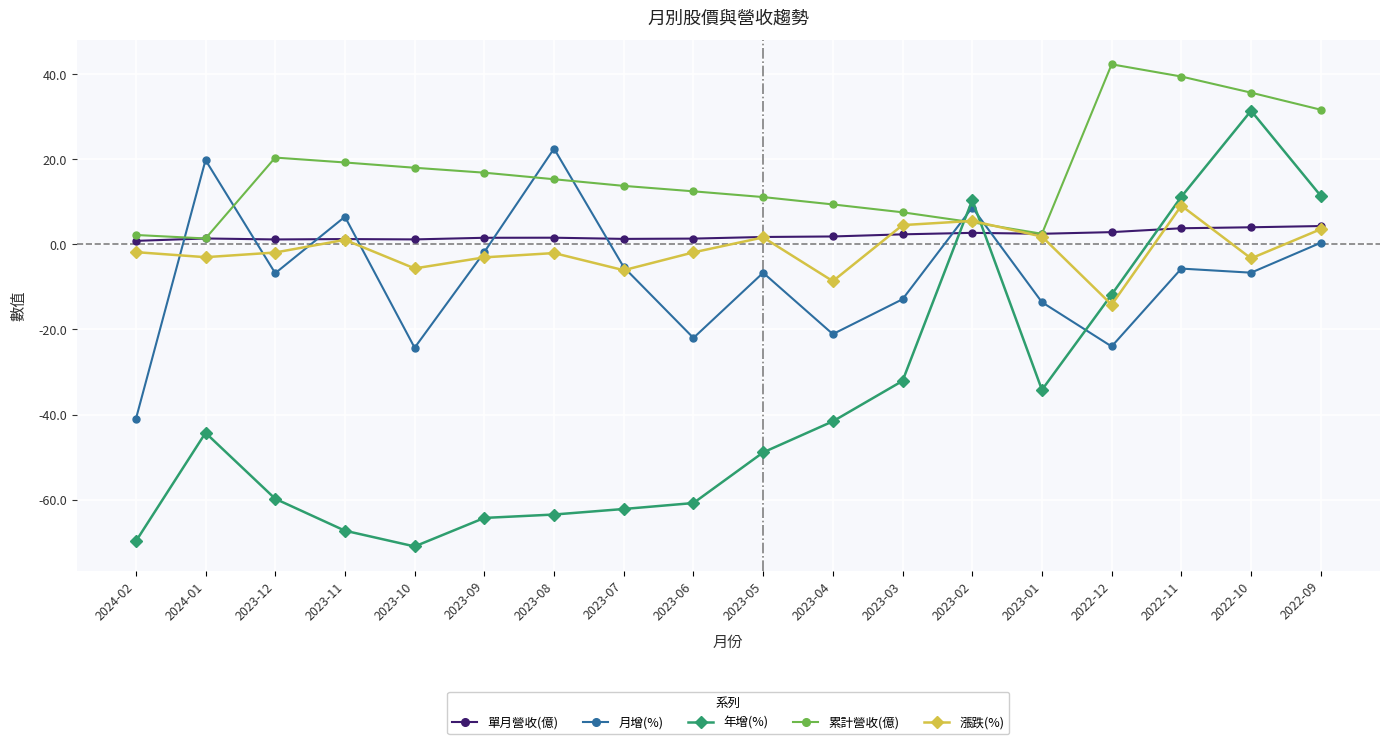

Is it true that 漲跌(%) equals 4.5 at 2023-03?

True